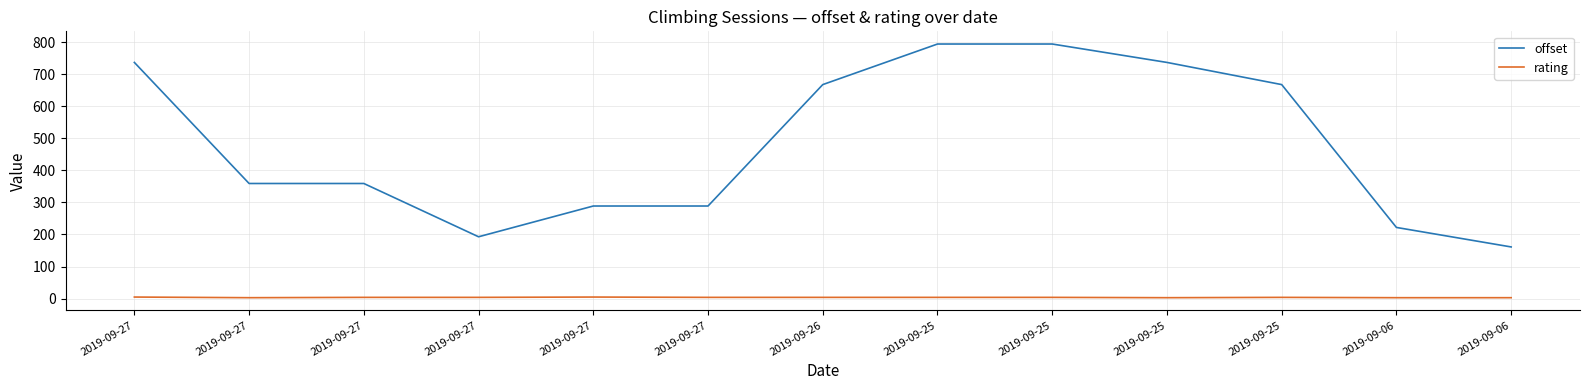

What are all the series names shown in the legend?

offset, rating